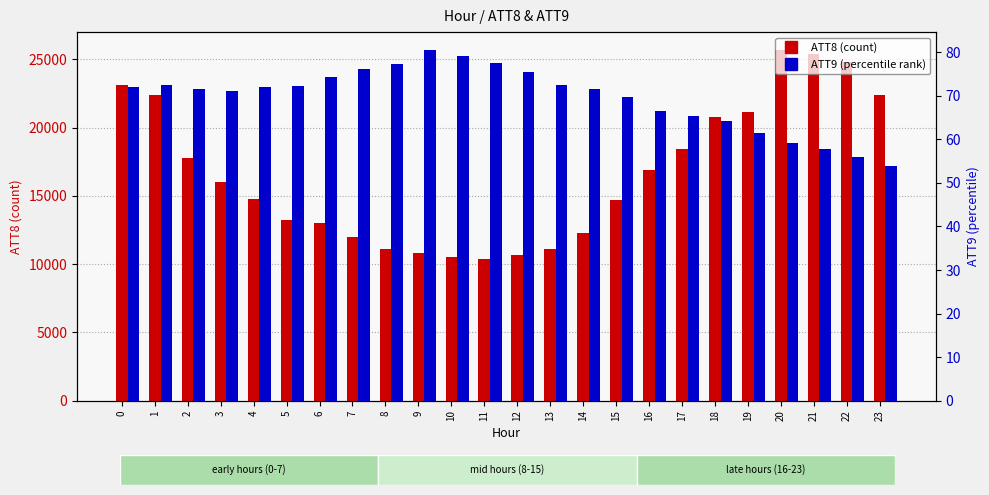

Which series changed the most between 9 and 20?

ATT8